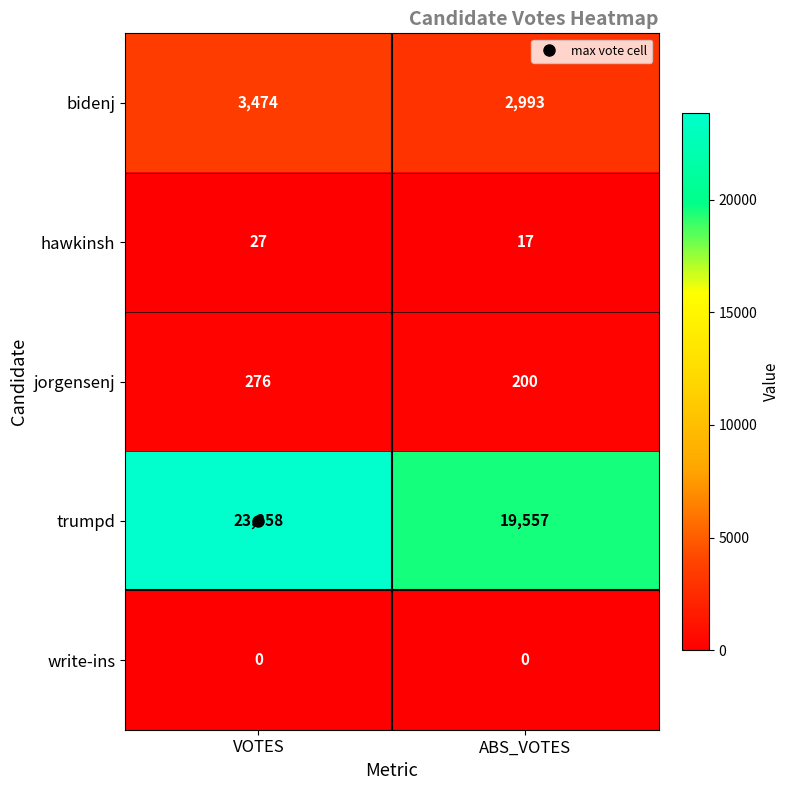

Is it true that write-ins equals 0 at ABS_VOTES?

True